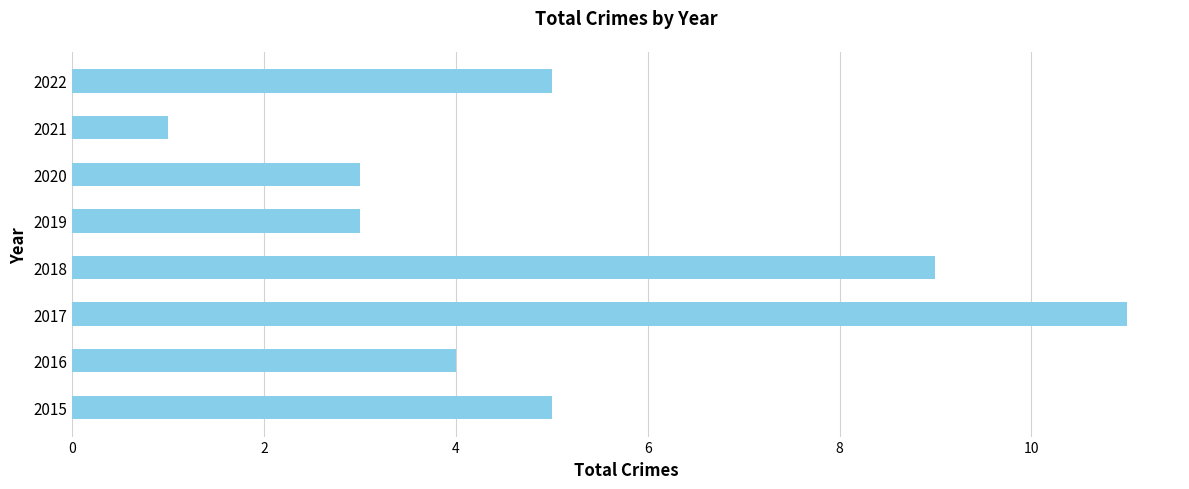

What is the change in value from 2016 to 2018?

+5